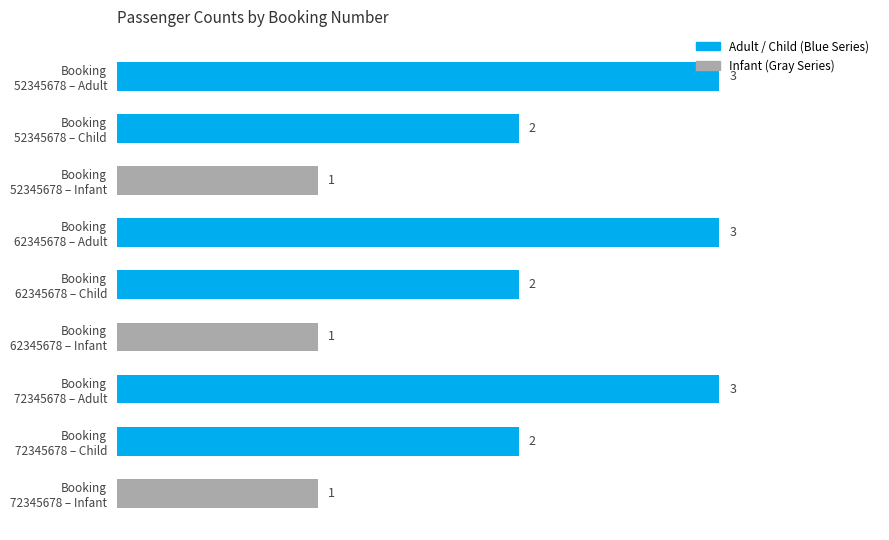

What is the value of the 6th bar from the top?

1